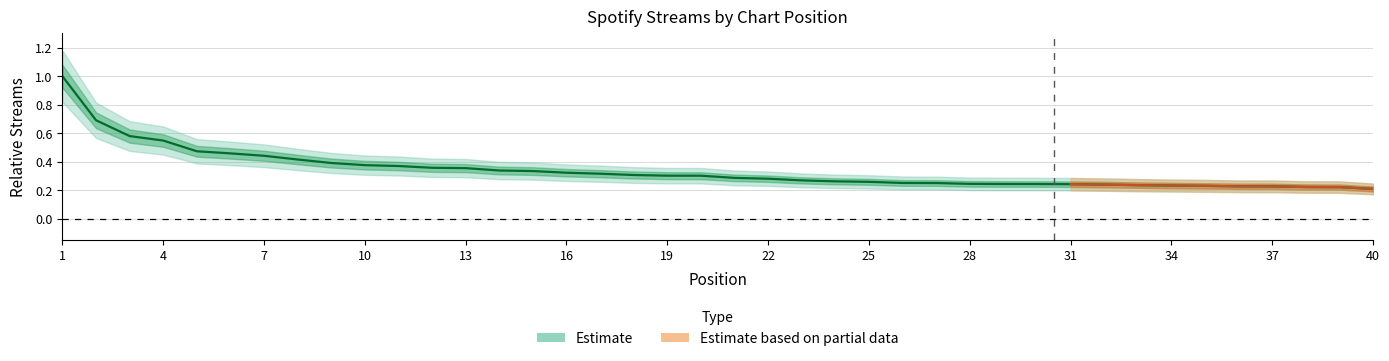

What is the greatest value displayed?

1.0